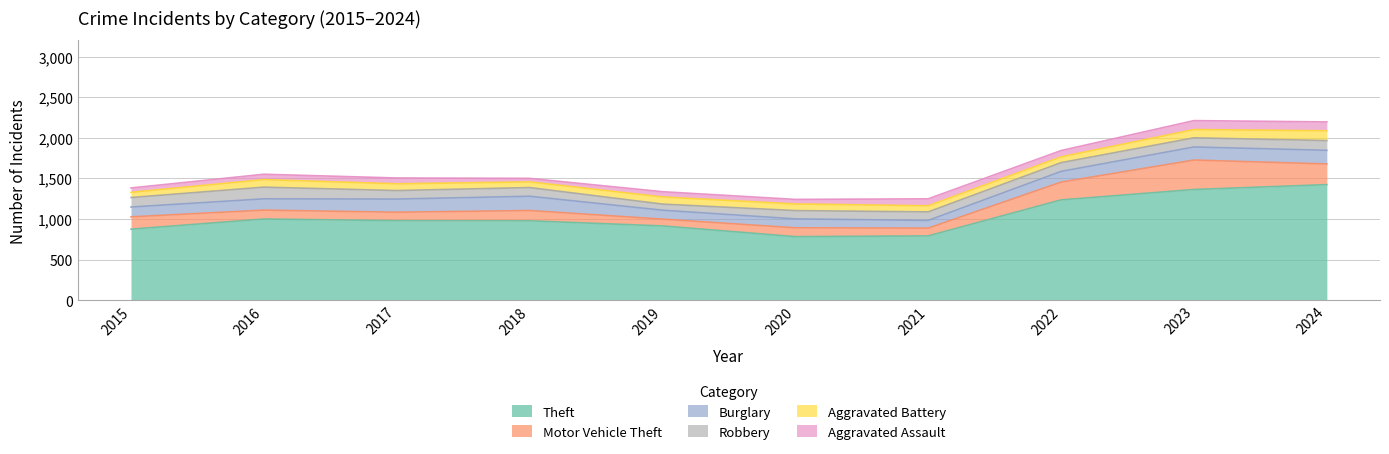

What is the spread (max minus min) of values at 2024?

1314